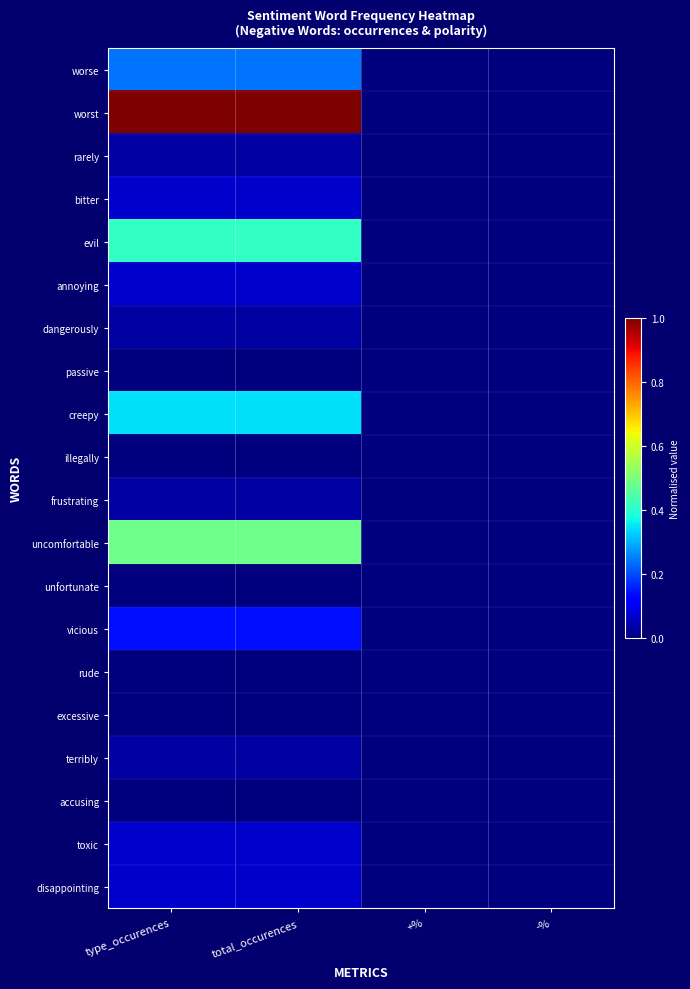

Reading left to right, what are all the values shown in this chart?

worse: type_occurences=0.2	total_occurences=0.2	+%=0.0	-%=0.0
worst: type_occurences=1.0	total_occurences=1.0	+%=0.0	-%=0.0
rarely: type_occurences=0.0	total_occurences=0.0	+%=0.0	-%=0.0
bitter: type_occurences=0.1	total_occurences=0.1	+%=0.0	-%=0.0
evil: type_occurences=0.4	total_occurences=0.4	+%=0.0	-%=0.0
annoying: type_occurences=0.1	total_occurences=0.1	+%=0.0	-%=0.0
dangerously: type_occurences=0.0	total_occurences=0.0	+%=0.0	-%=0.0
passive: type_occurences=0.0	total_occurences=0.0	+%=0.0	-%=0.0
creepy: type_occurences=0.3	total_occurences=0.3	+%=0.0	-%=0.0
illegally: type_occurences=0.0	total_occurences=0.0	+%=0.0	-%=0.0
frustrating: type_occurences=0.0	total_occurences=0.0	+%=0.0	-%=0.0
uncomfortable: type_occurences=0.5	total_occurences=0.5	+%=0.0	-%=0.0
unfortunate: type_occurences=0.0	total_occurences=0.0	+%=0.0	-%=0.0
vicious: type_occurences=0.1	total_occurences=0.1	+%=0.0	-%=0.0
rude: type_occurences=0.0	total_occurences=0.0	+%=0.0	-%=0.0
excessive: type_occurences=0.0	total_occurences=0.0	+%=0.0	-%=0.0
terribly: type_occurences=0.0	total_occurences=0.0	+%=0.0	-%=0.0
accusing: type_occurences=0.0	total_occurences=0.0	+%=0.0	-%=0.0
toxic: type_occurences=0.1	total_occurences=0.1	+%=0.0	-%=0.0
disappointing: type_occurences=0.1	total_occurences=0.1	+%=0.0	-%=0.0